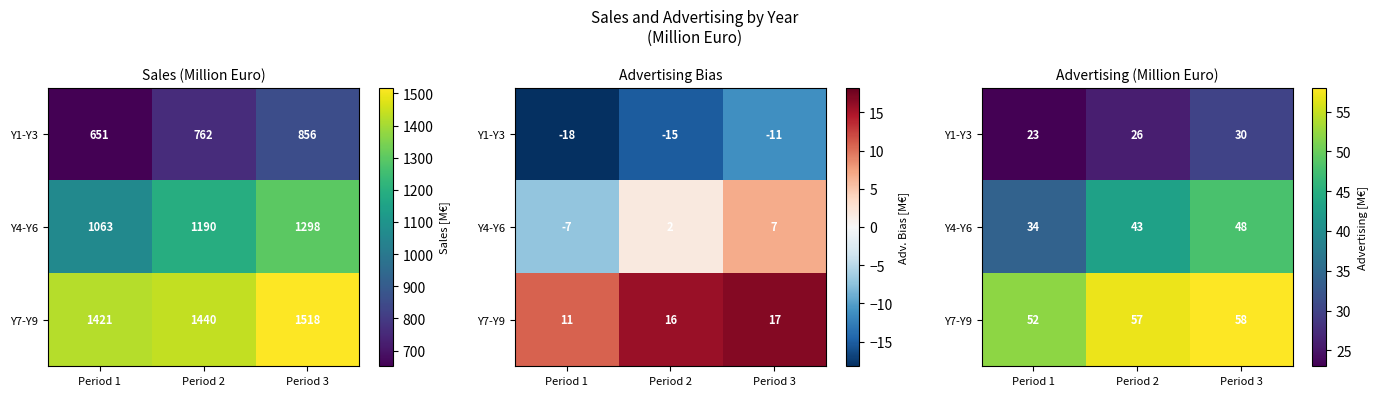

What value does the Y4-Y6 series have at Period 3, to the nearest 5?

50